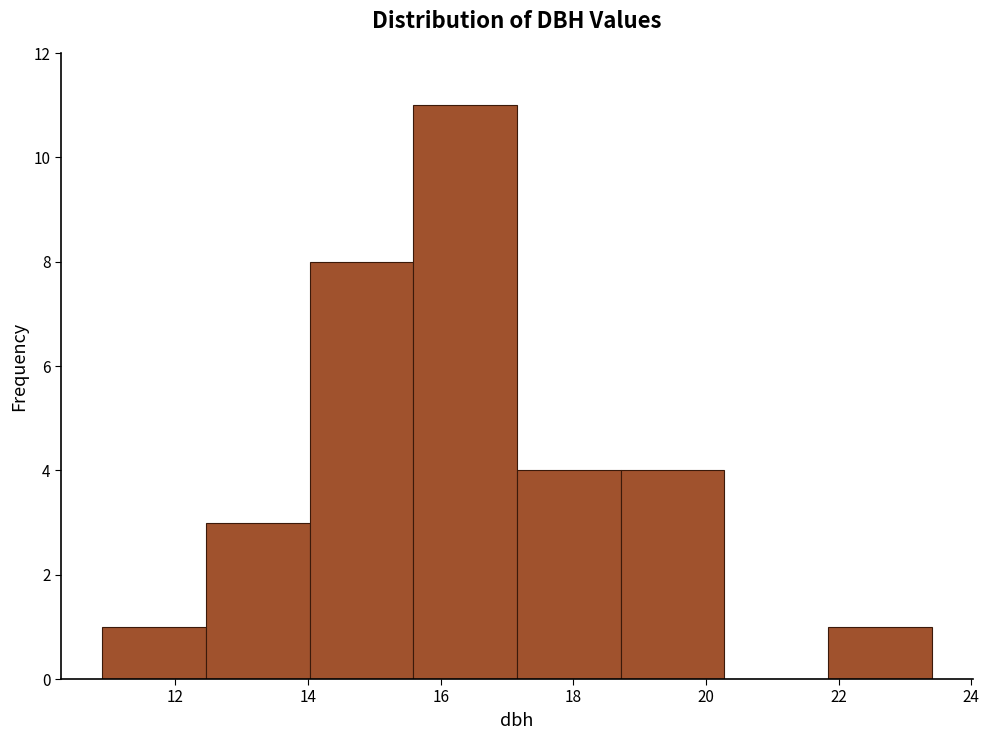

Over which range of the x-axis is the bar tallest?

15.6 to 17.2